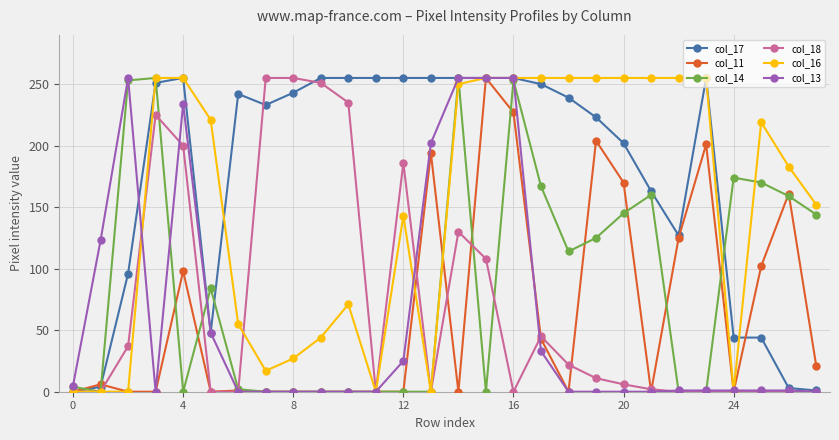

How many values in the col_16 series are below 219?

14